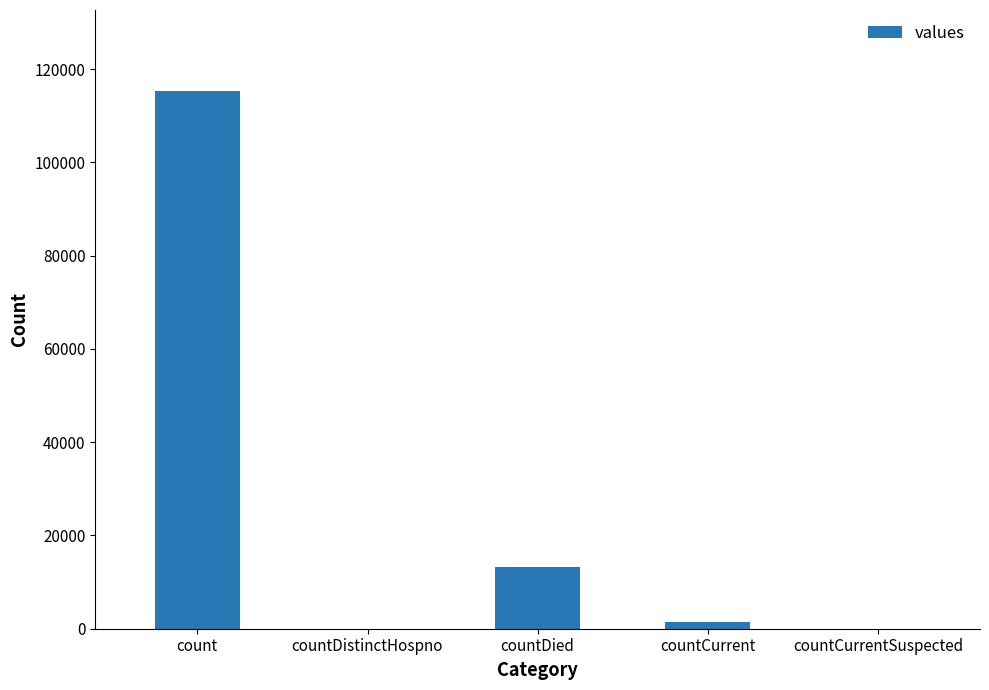

How many distinct data groups are displayed?

1